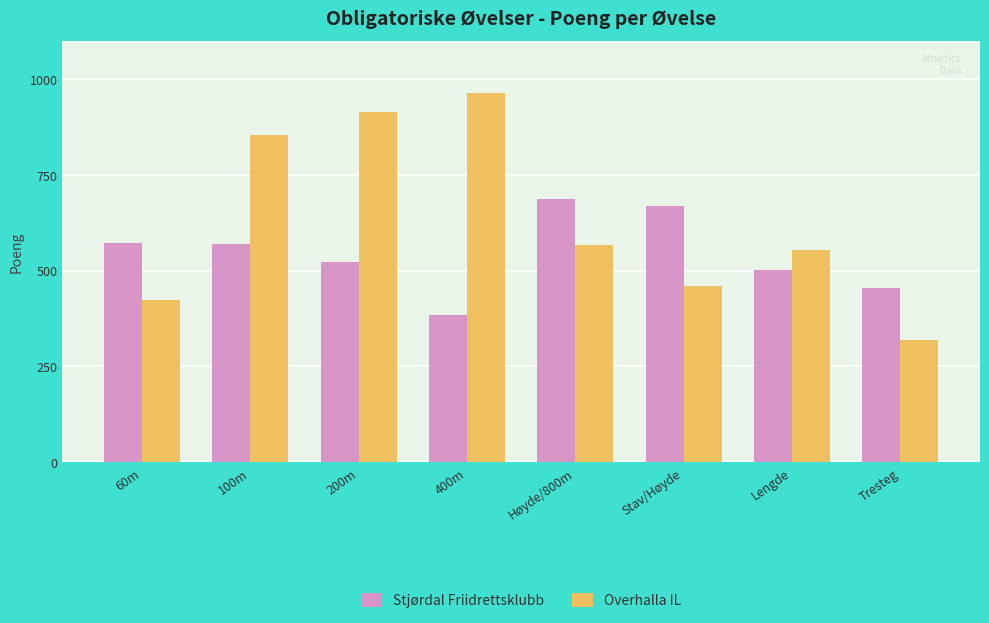

Are the bars grouped side by side (vs. stacked)?

Yes